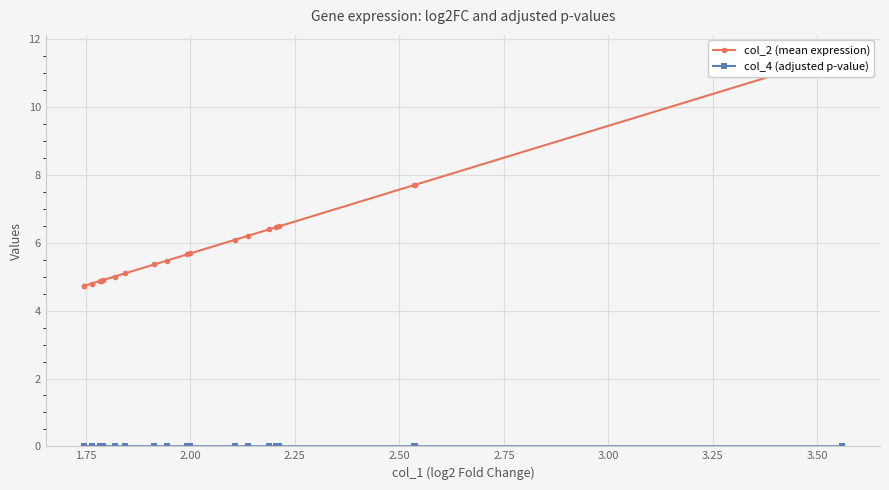

How many lines are shown in the chart?

2